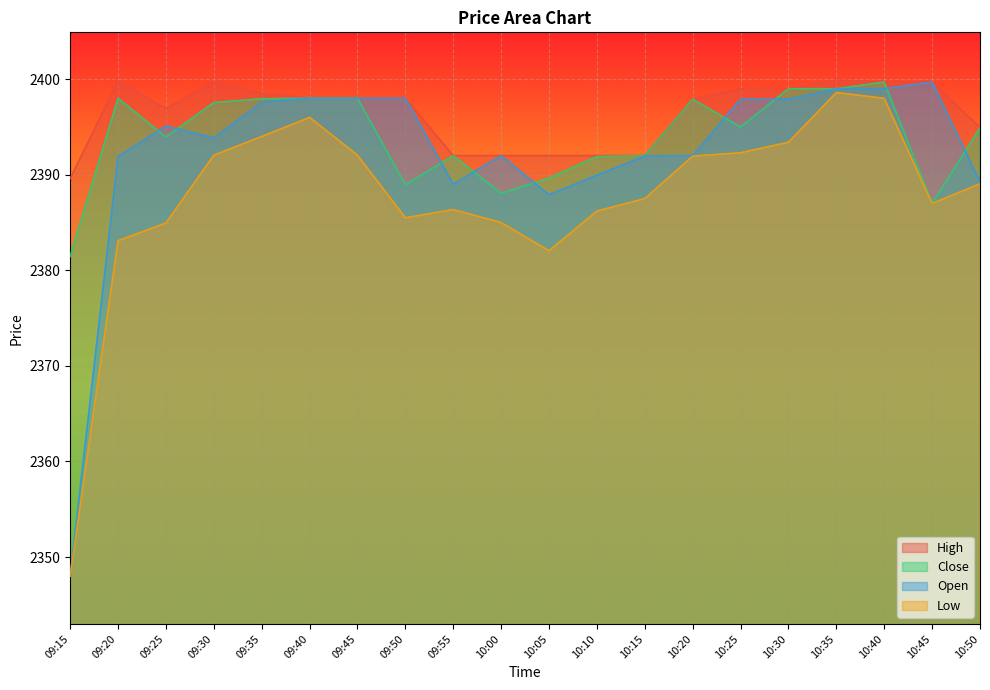

True or false: Open and Low intersect in this chart.

False